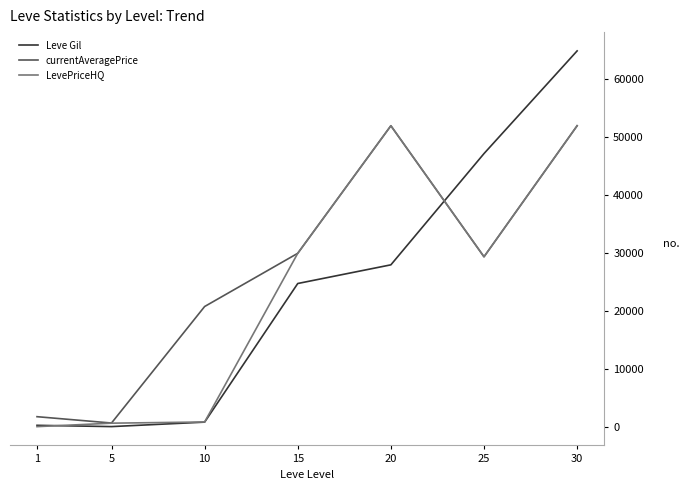

At which label does LevePriceHQ first exceed 29401?

15